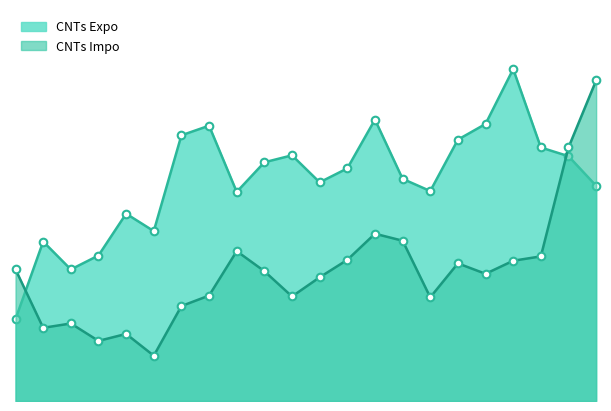

At which category is the sum across all series the highest?

2025-10